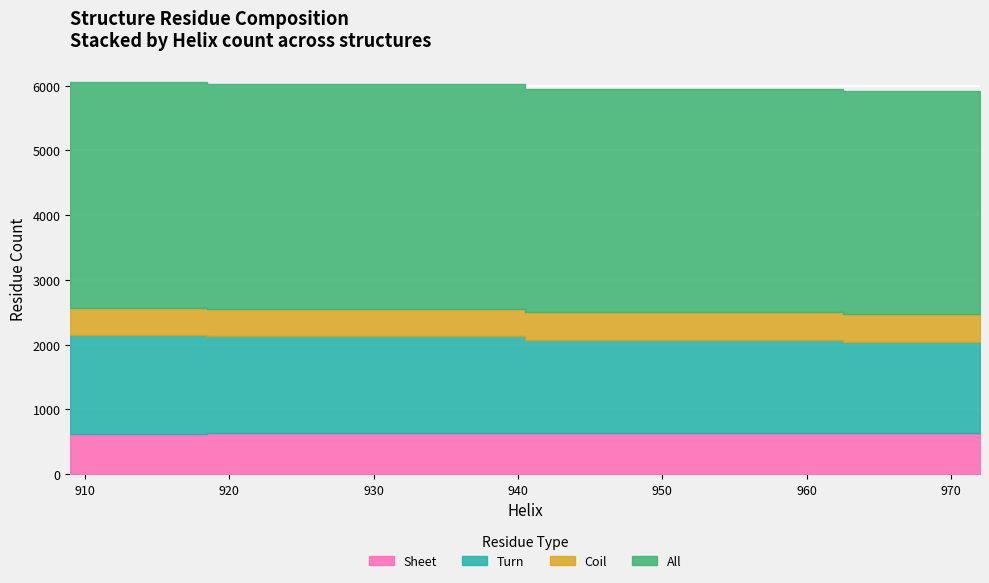

Count the Sheet values in the range 631 to 636.

3